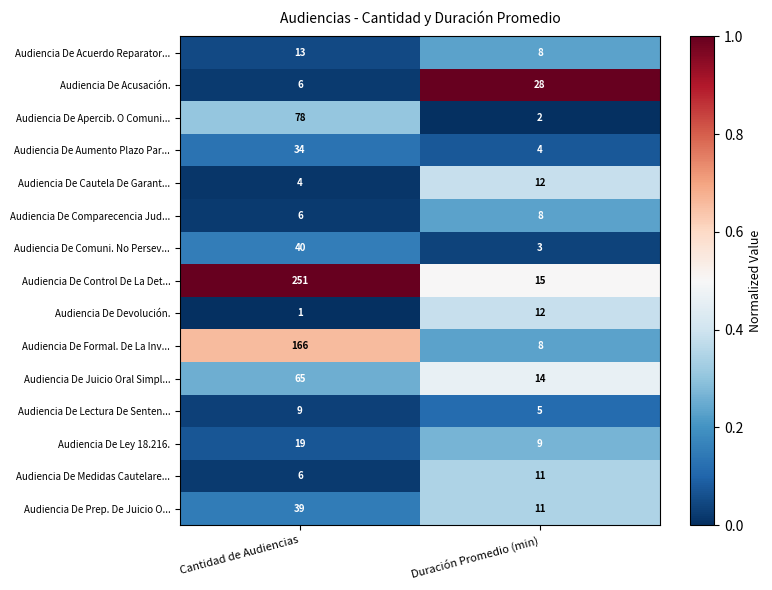

What is the sum of the Audiencia De Lectura De Senten... values at Cantidad de Audiencias and Duración Promedio (min)?

14